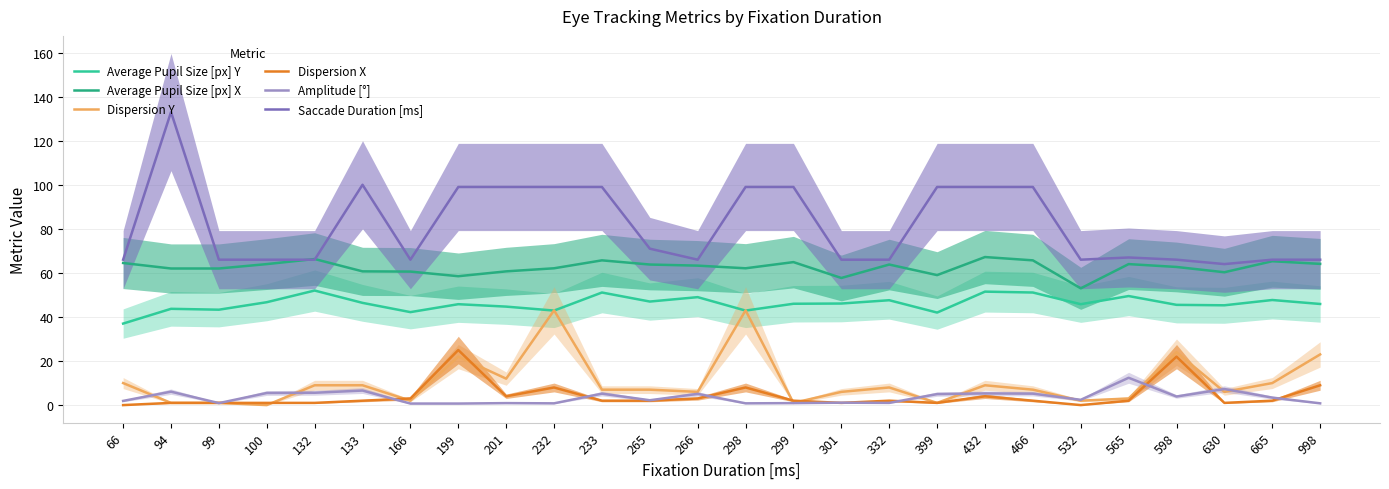

Is this an area chart (filled region under the line)?

No